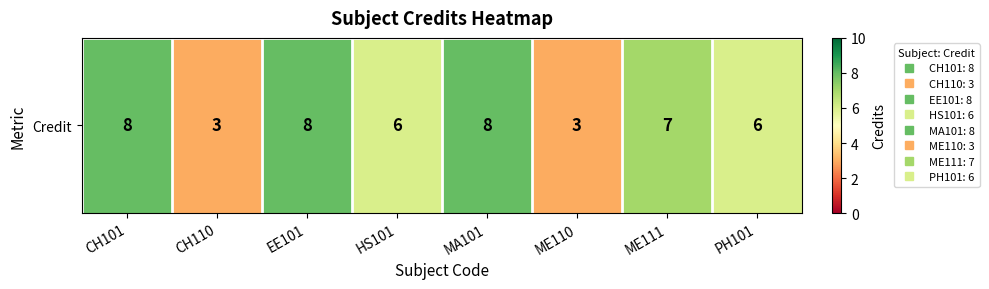

How many series are shown in this chart?

1